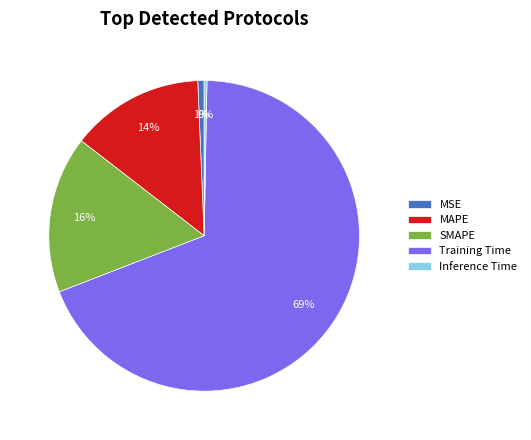

The MSE slice represents 1% of the pie. True or false?

True